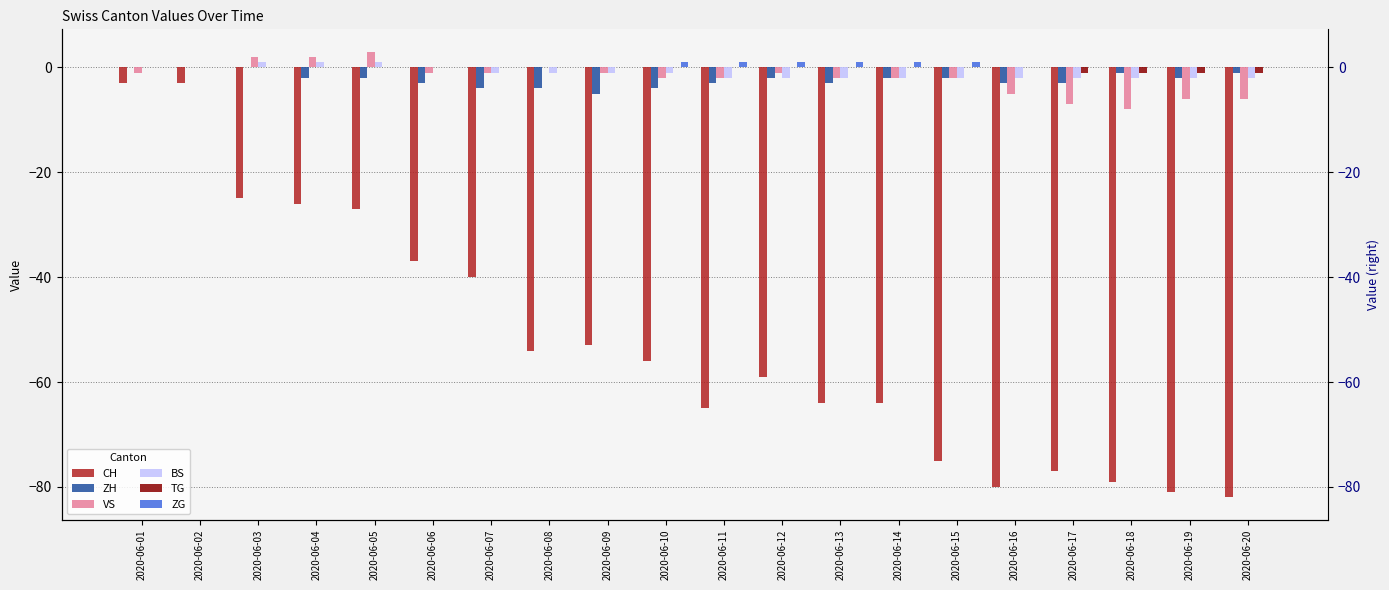

Count the ZH values in the range -3 to -1.

13